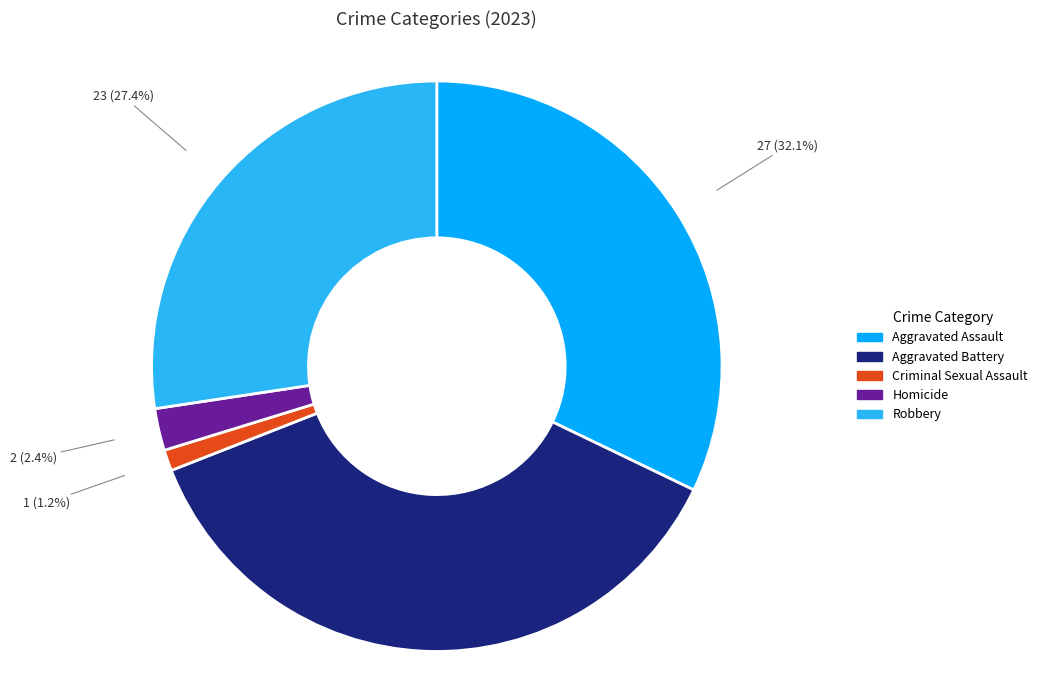

To the nearest percent, what is the average slice percentage?

20%